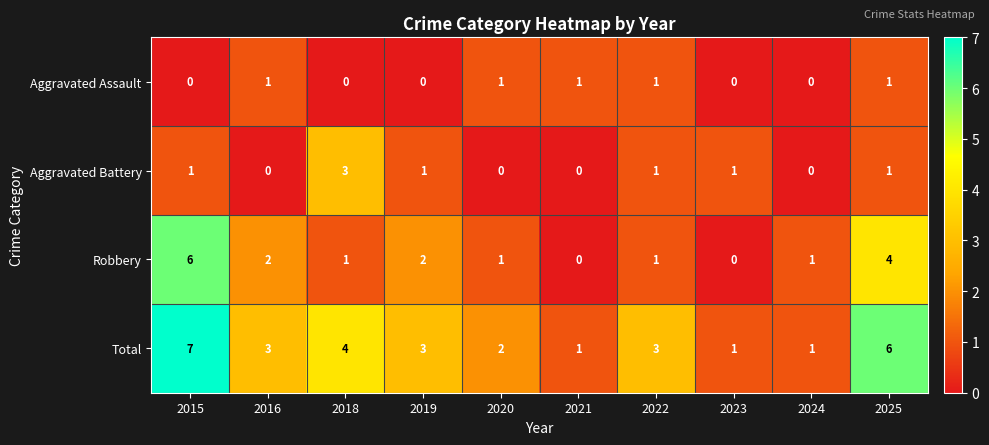

List the series in order of their peak value, lowest first.

Aggravated Assault, Aggravated Battery, Robbery, Total